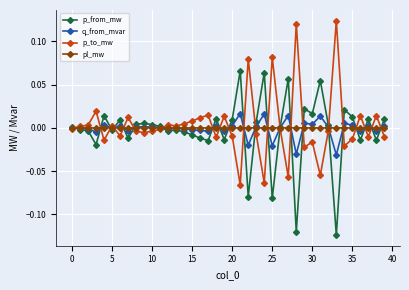

List the series in order of their peak value, highest first.

p_to_mw, p_from_mw, q_from_mvar, pl_mw